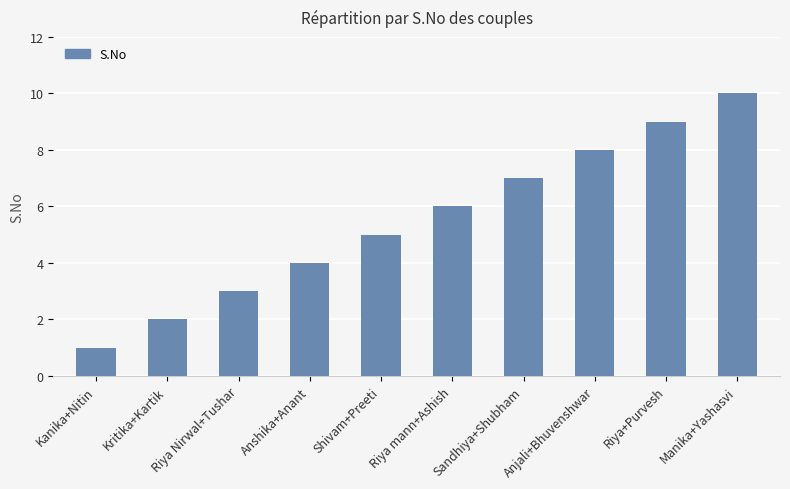

Reading right to left, list all the values displayed in this chart.

10	9	8	7	6	5	4	3	2	1